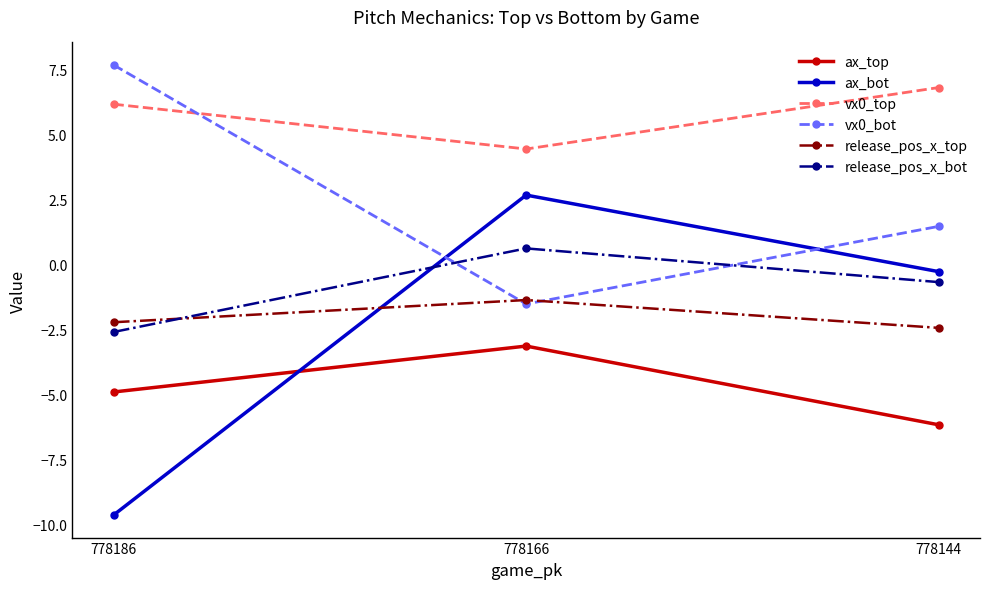

Which series has the widest spread of values?

ax_bot